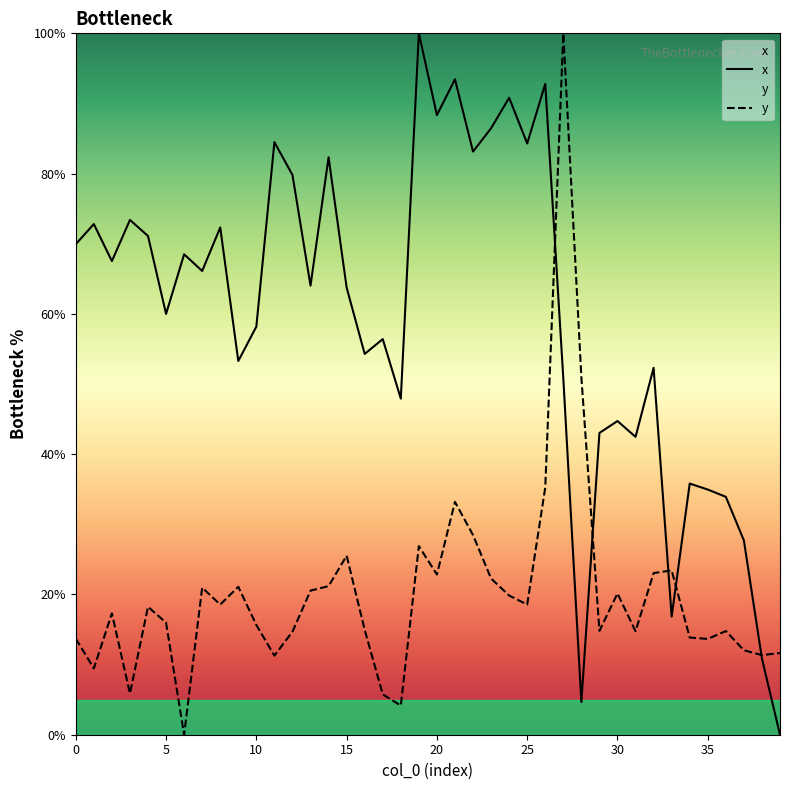

How many lines are shown in the chart?

2